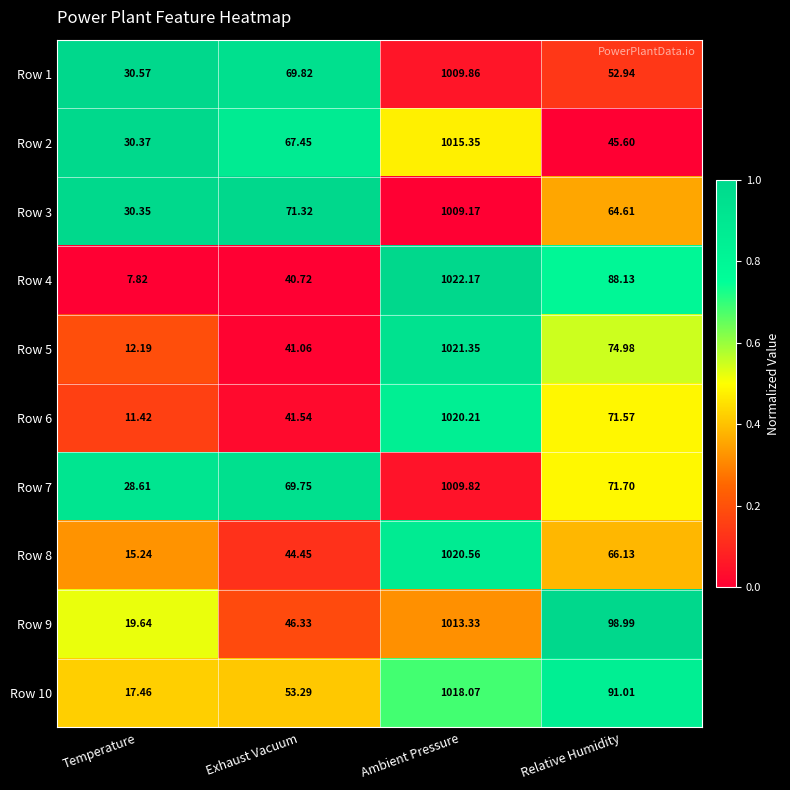

How many distinct data groups are displayed?

10